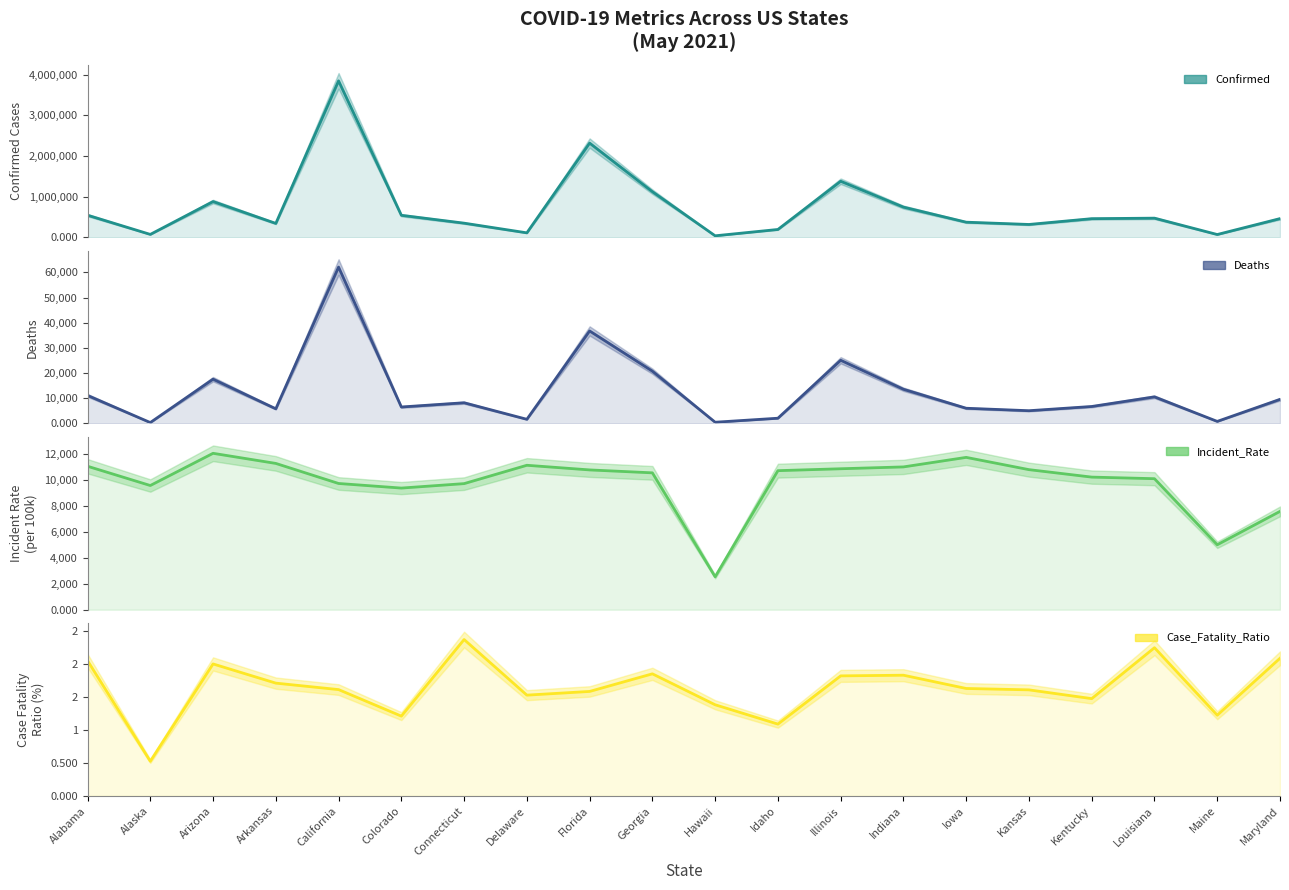

What is the total value across all series at Maryland?

476271.9